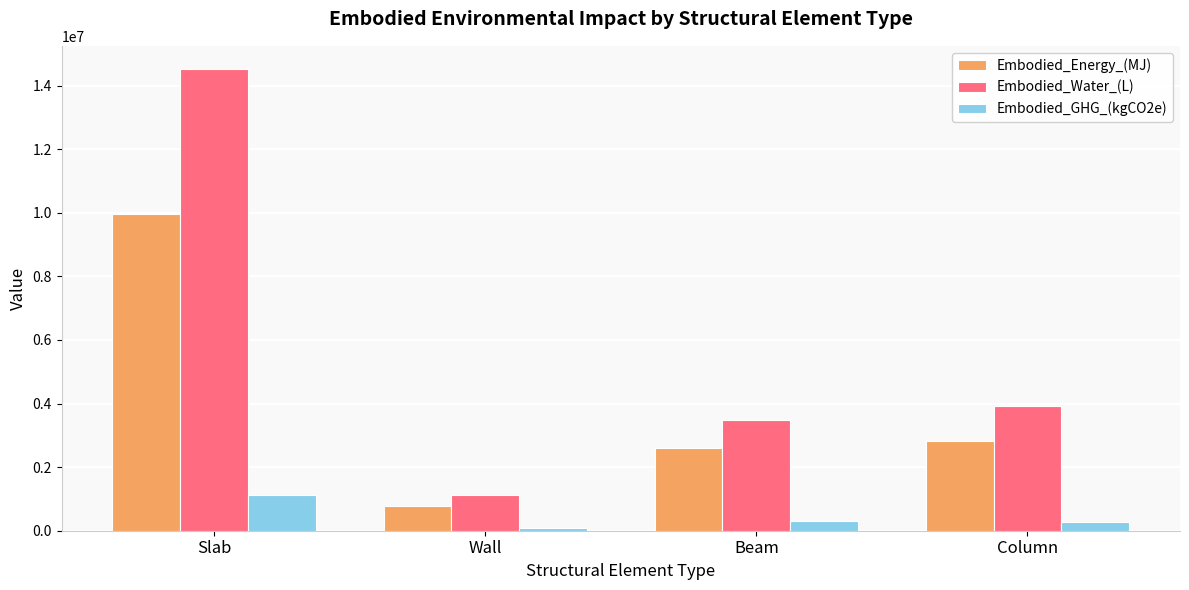

What is the approximate value of Embodied_GHG_(kgCO2e) at Beam?

311037.5